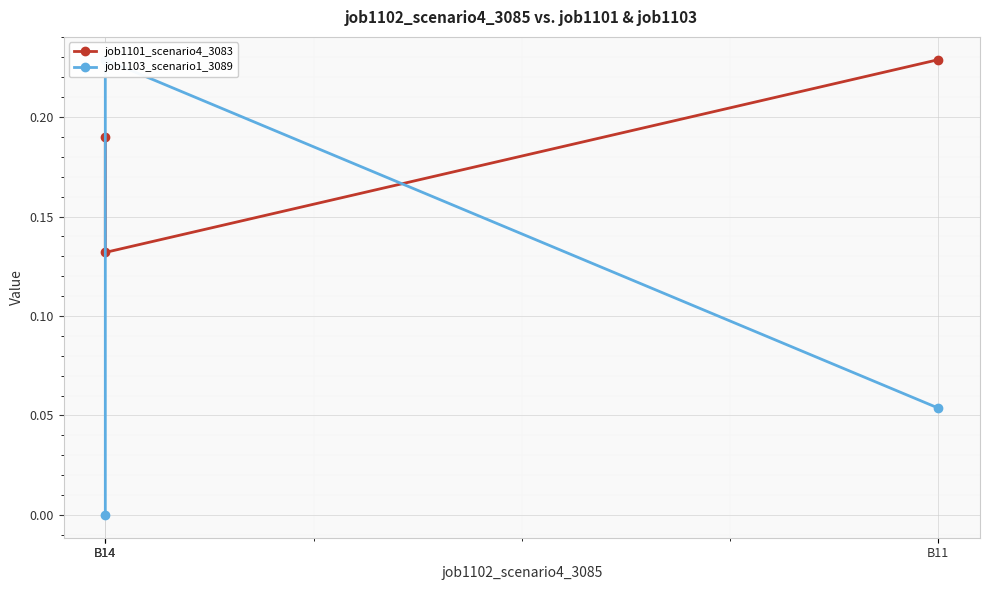

Reading right to left, transcribe all the data shown in this chart.

job1101_scenario4_3083: B11=0.2	B14=0.1	B14=0.2
job1103_scenario1_3089: B11=0.1	B14=0.2	B14=0.0